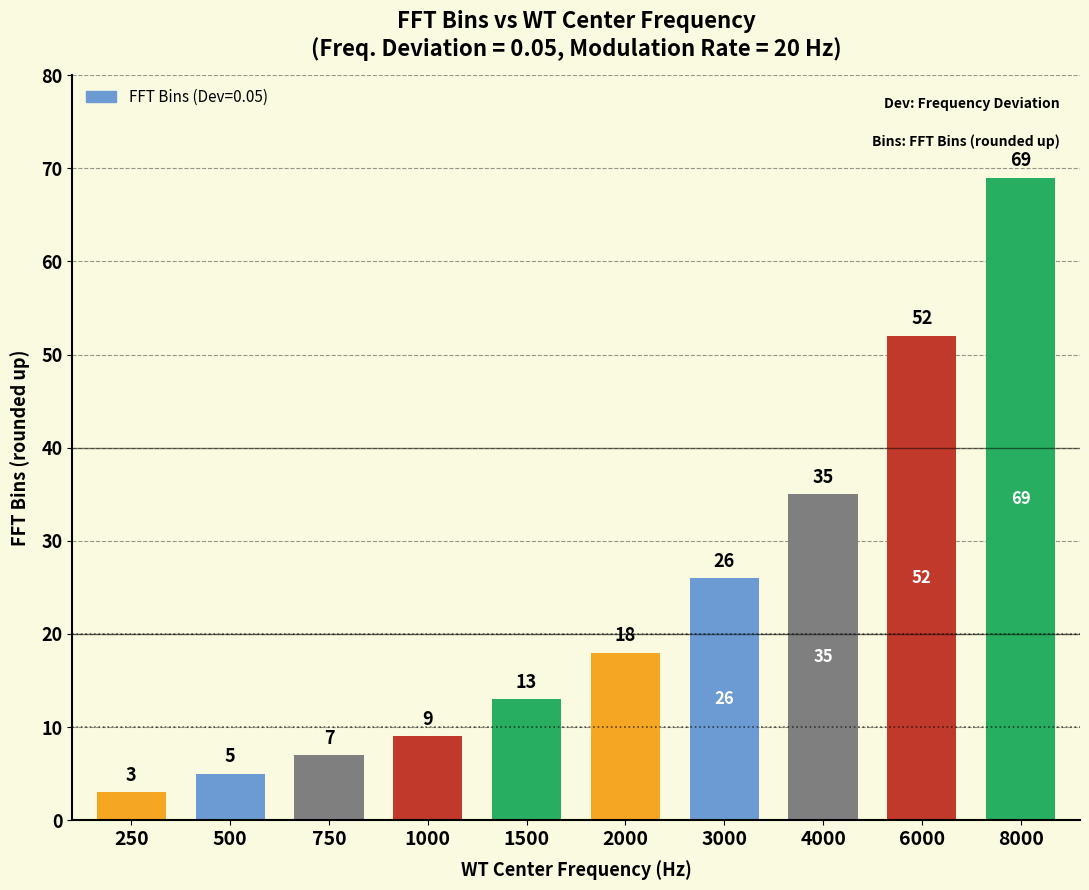

At which label does the data first exceed 18?

3000